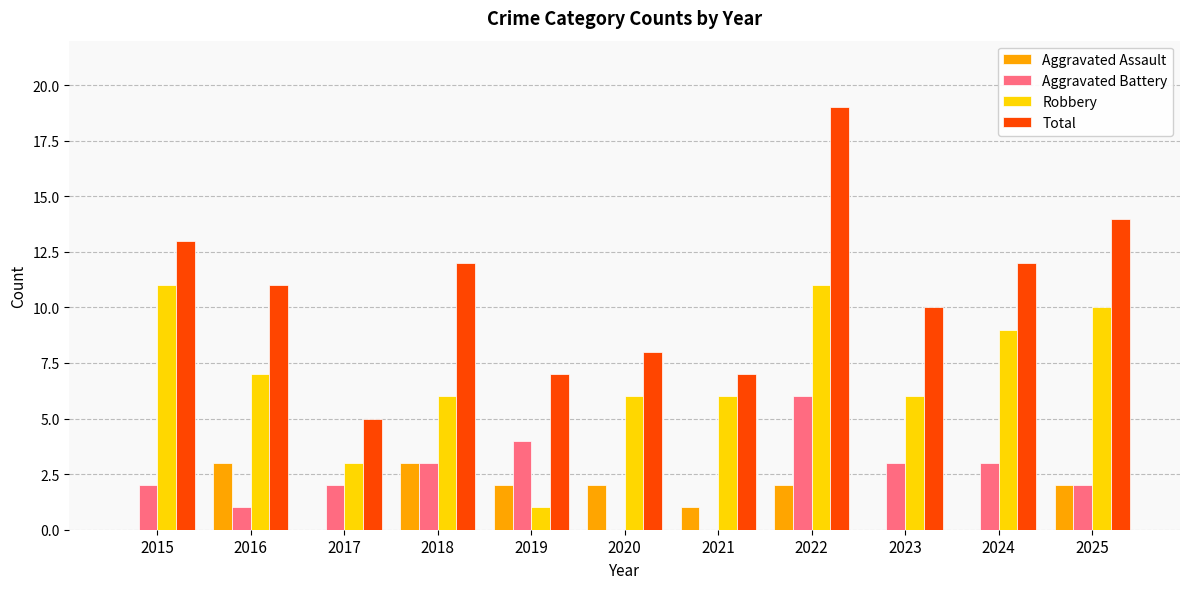

What is the sum of the Robbery values at 2024 and 2023?

15